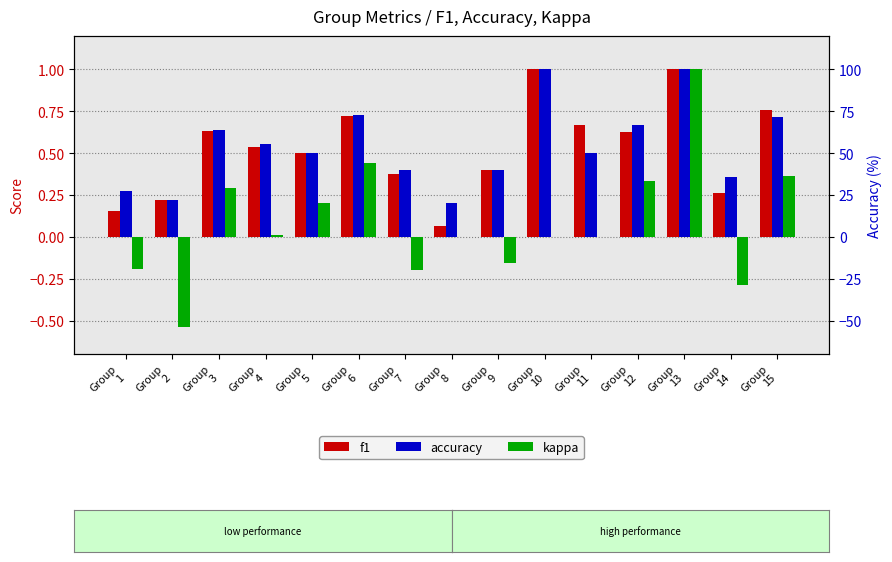

What is the spread (max minus min) of values at Group
2?

0.8